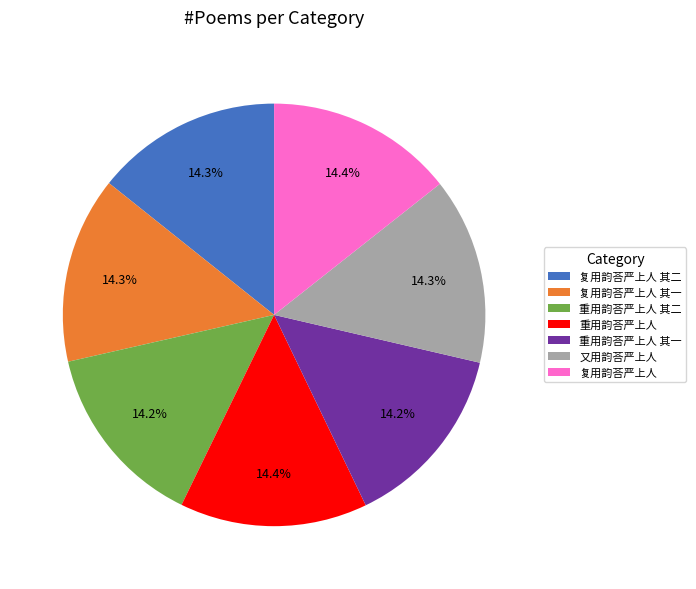

Is it true that 复用韵荅严上人 其二 is 14% of the pie?

True